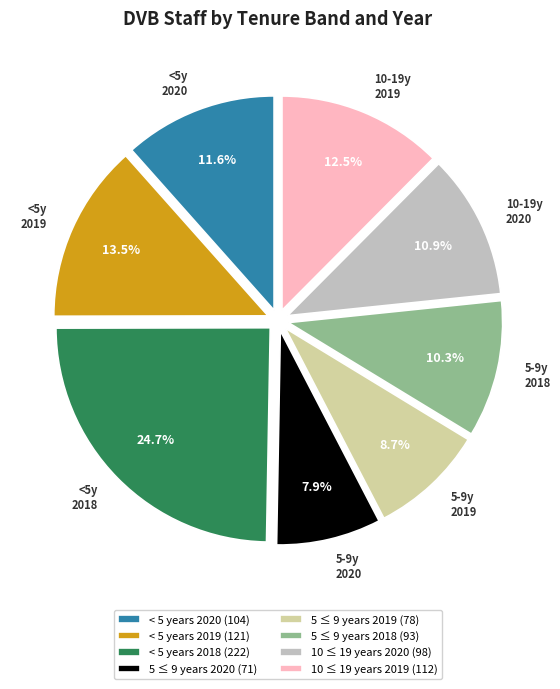

Rank the categories by value from highest to lowest.

< 5 years 2018, < 5 years 2019, 10 ≤ 19 years 2019, < 5 years 2020, 10 ≤ 19 years 2020, 5 ≤ 9 years 2018, 5 ≤ 9 years 2019, 5 ≤ 9 years 2020